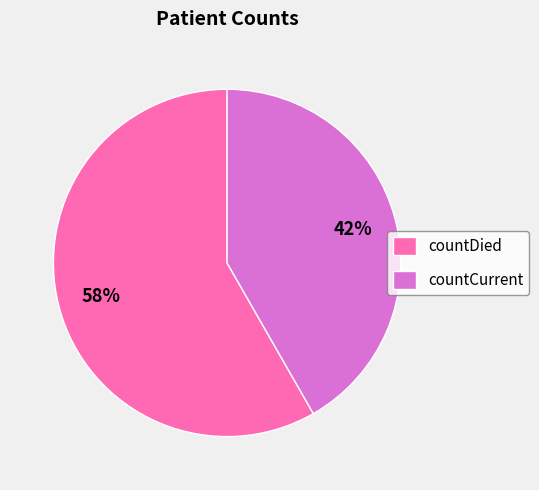

What is the smallest slice in the pie chart?

countCurrent